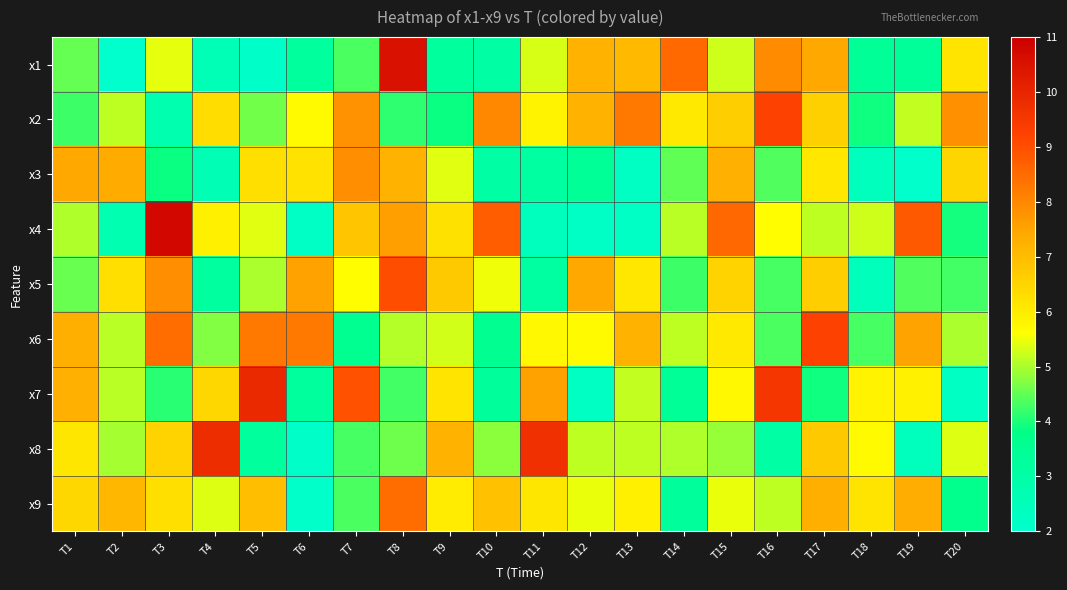

Between T4 and T12, which series saw the biggest shift?

x8